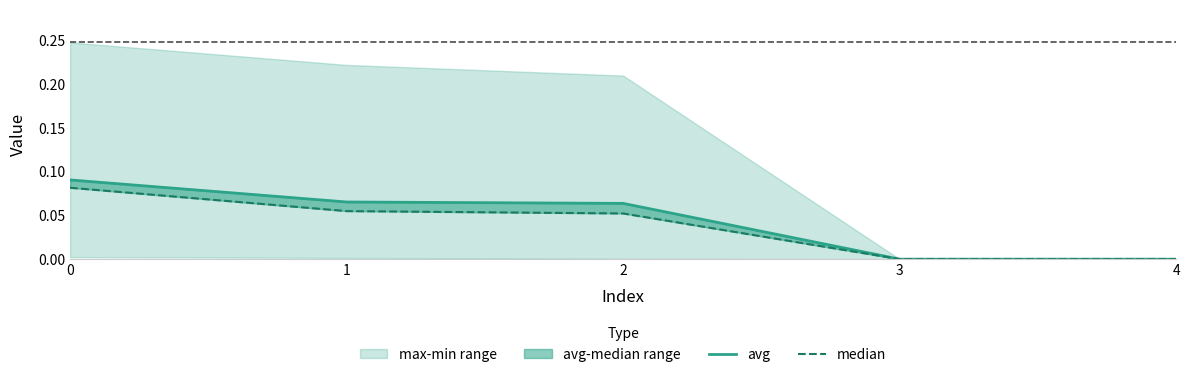

True or false: avg has more than 0 points higher than both neighbors.

False